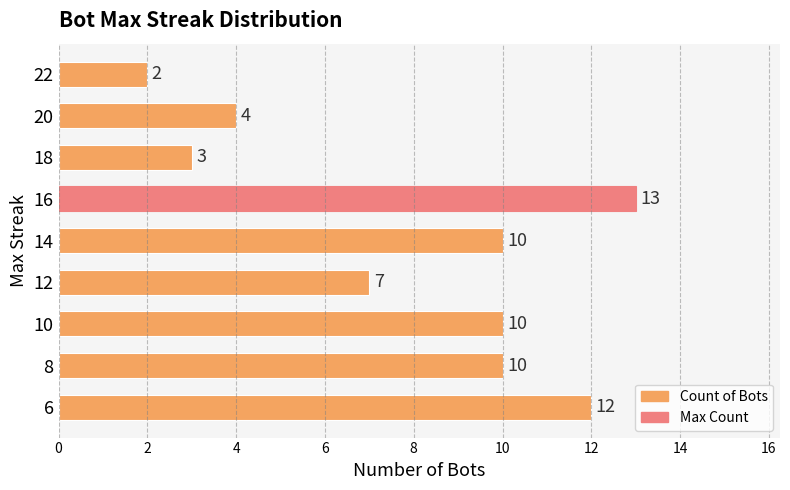

Is it true that the value at 8 is 10?

True